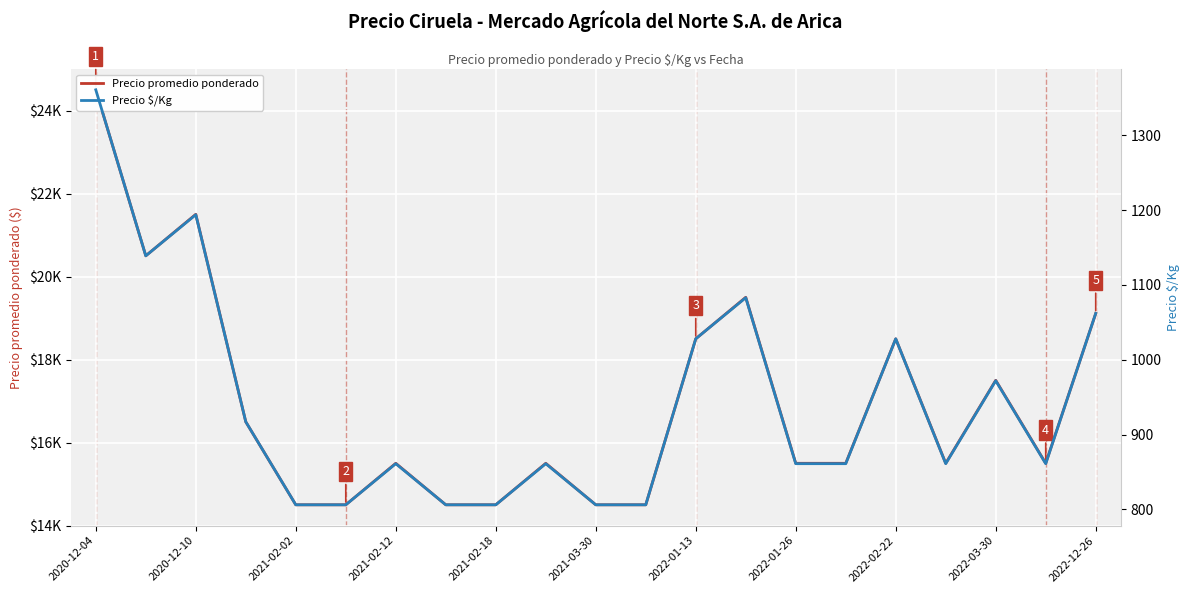

What are all the series names shown in the legend?

Precio promedio ponderado, Precio $/Kg